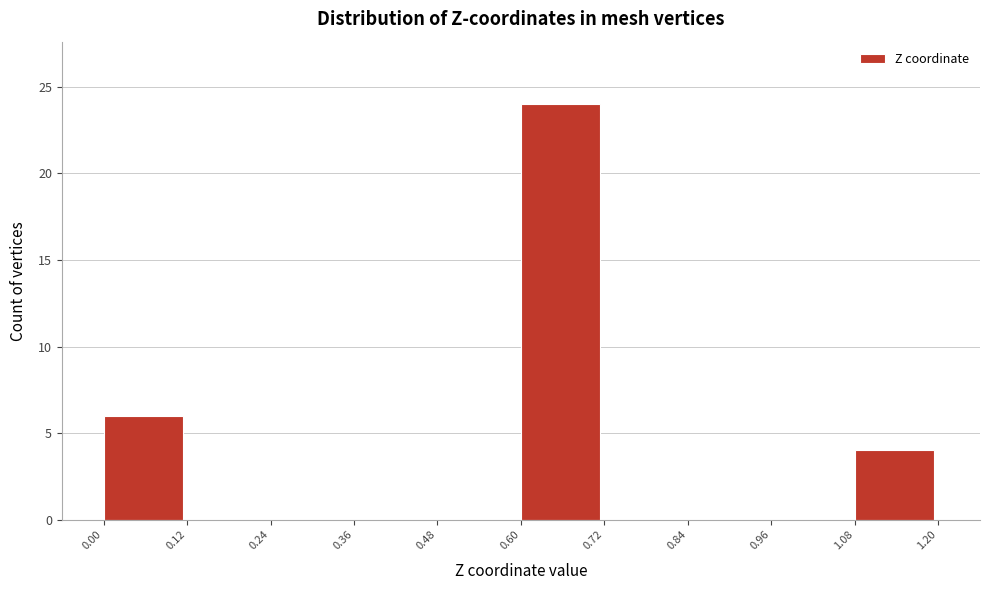

Which range on the x-axis has the tallest bar?

0.60 to 0.72